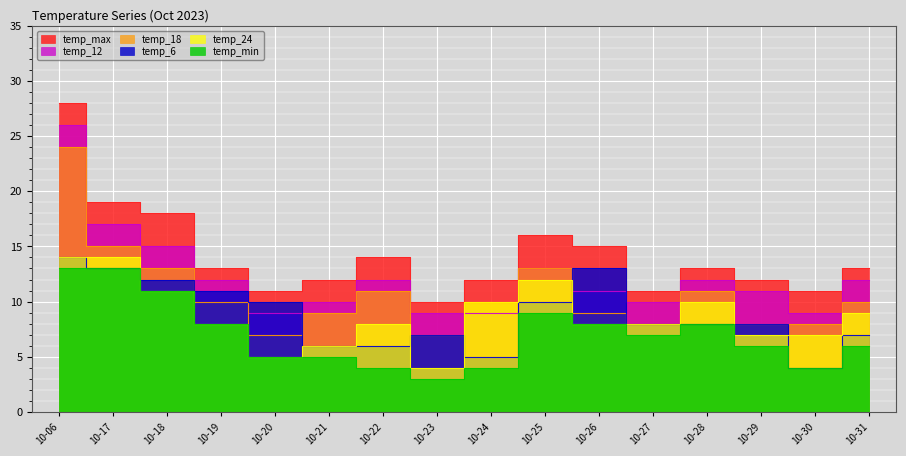

What is the sum of all temp_12 values?

197